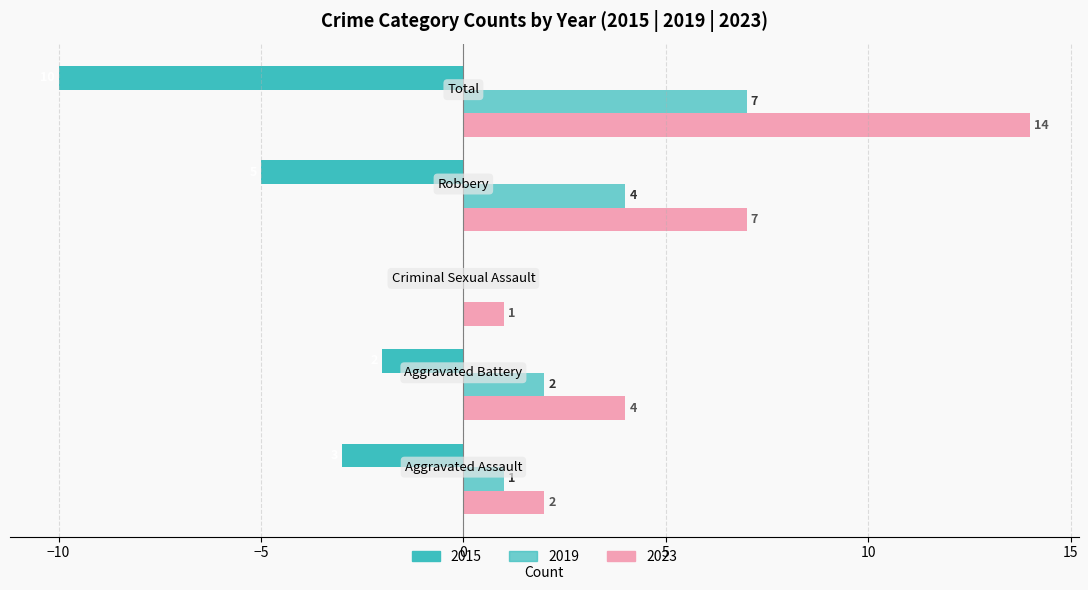

How many data points does each series have?

5